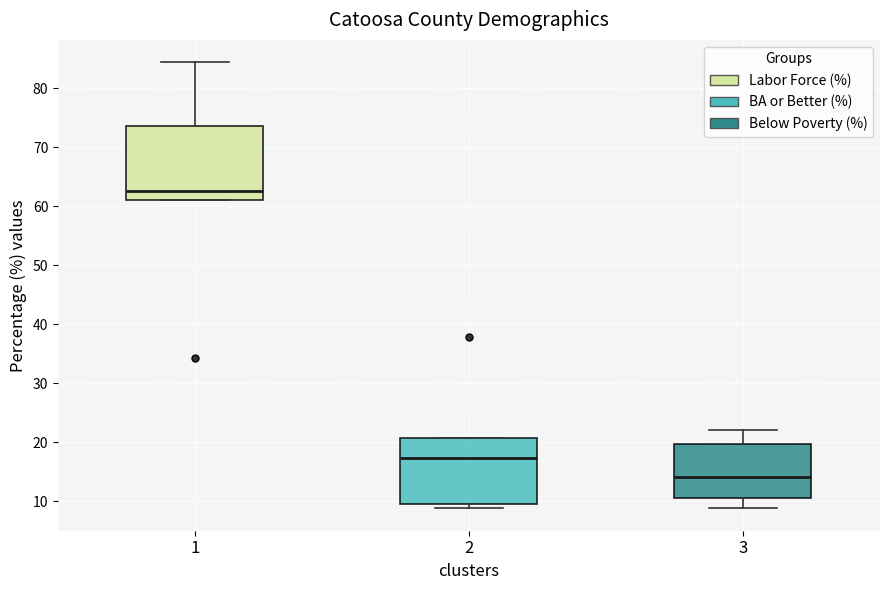

Reading left to right, transcribe this box plot: for each box, give where its median line is, the range the box spans, and where its two whiskers end, as read against the y-axis. The values are not printed on the chart, so give them approximately, as read against the axis.

1: median 63, box 61 to 74, whiskers 61 to 84
2: median 17, box 10 to 21, whiskers 9 to 21
3: median 14, box 11 to 20, whiskers 9 to 22